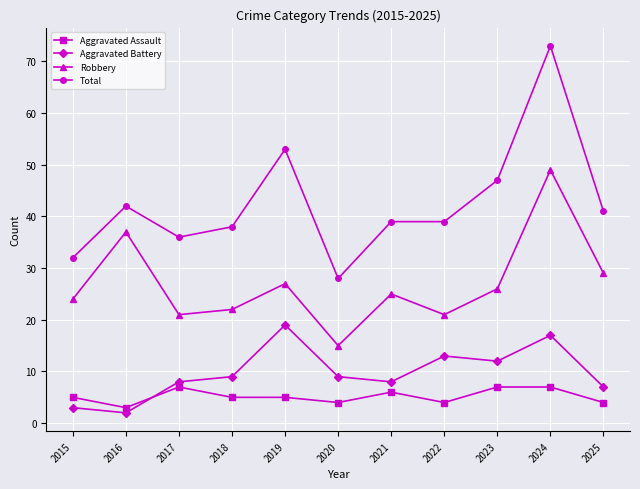

True or false: Aggravated Battery and Aggravated Assault cross at least once.

True